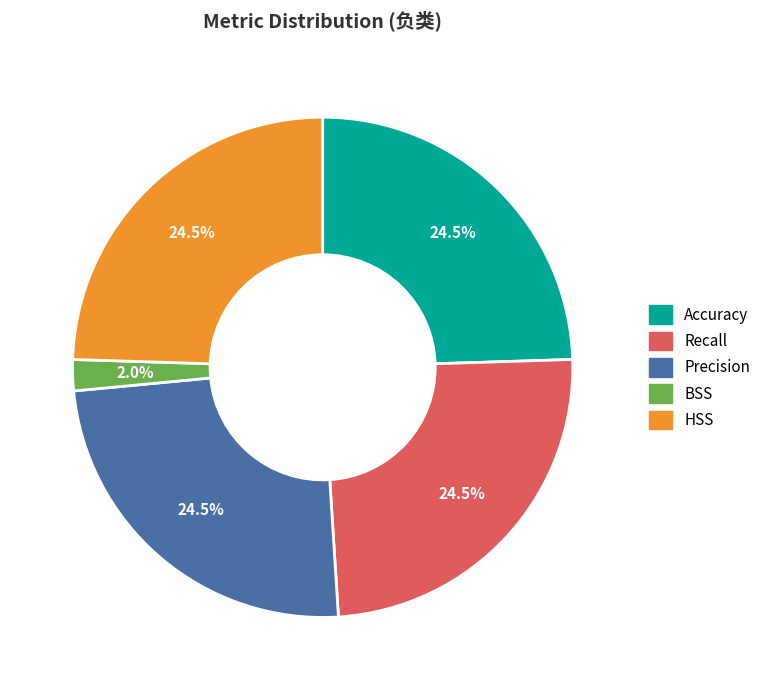

Is there a majority slice in this chart?

No